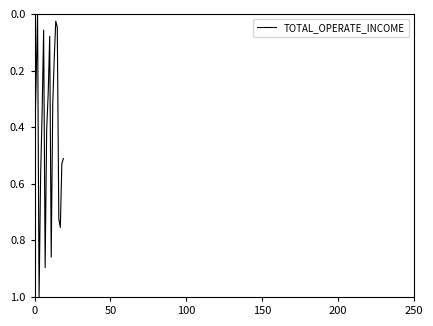

How many lines are shown in the chart?

1